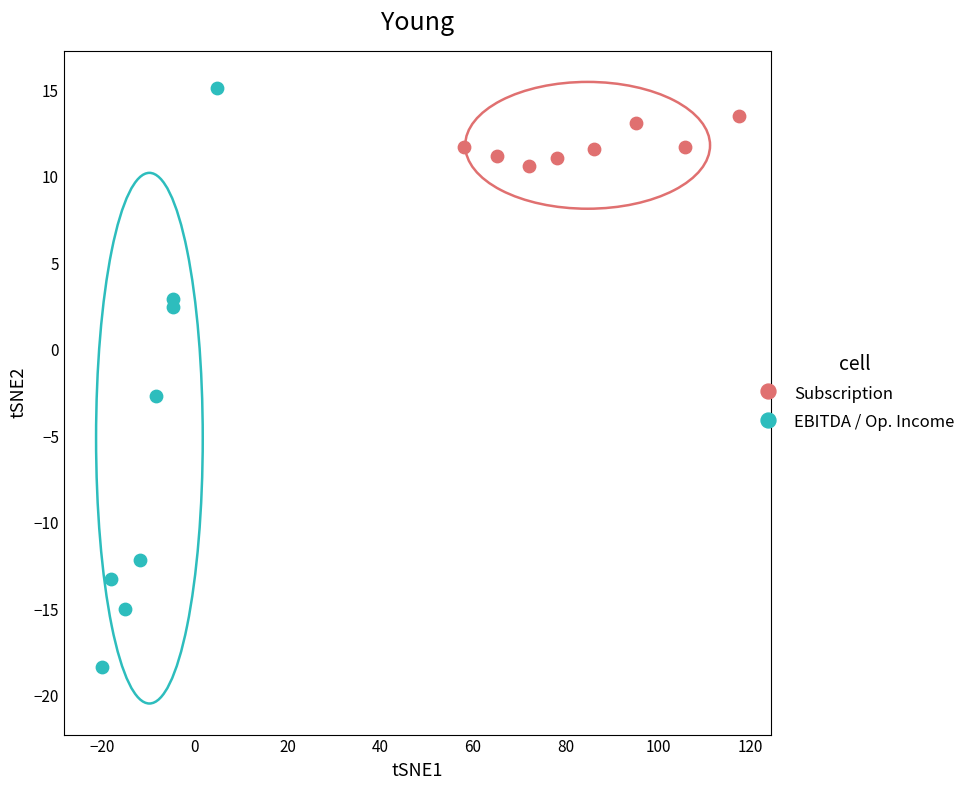

Which series contains the highest Y value?

EBITDA / Op. Income